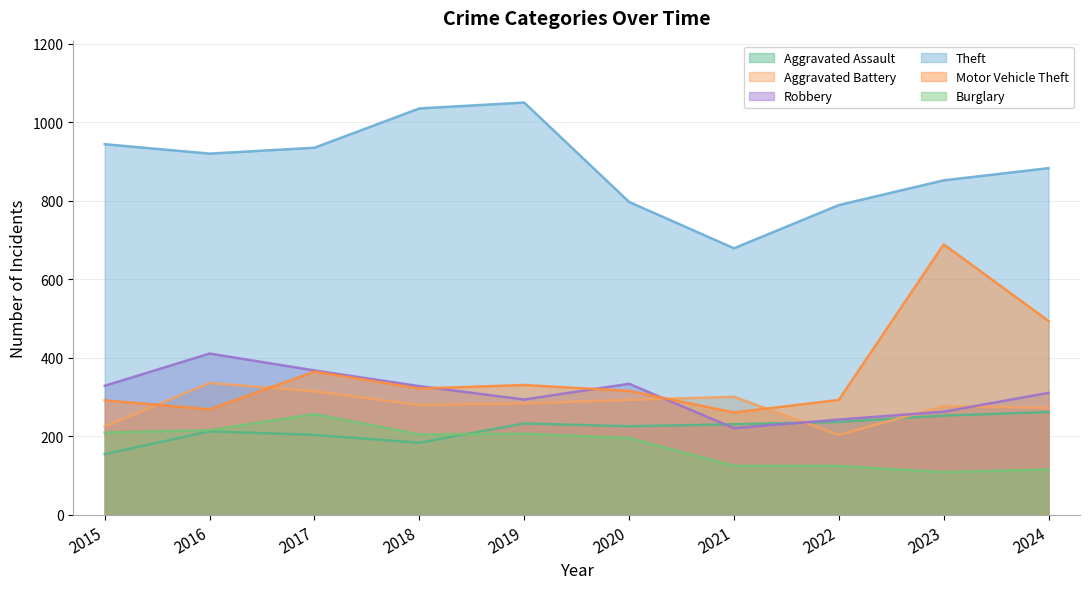

Which category has the highest value across all series?

2019